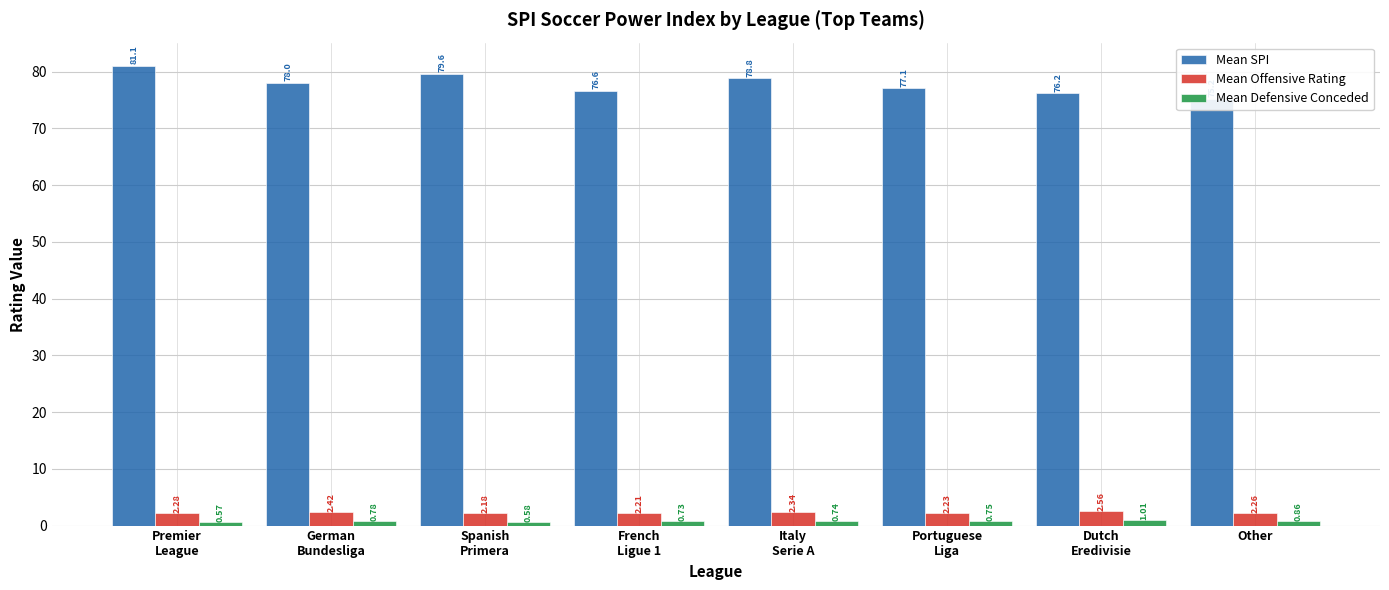

Which series has the largest total across all categories?

Mean SPI